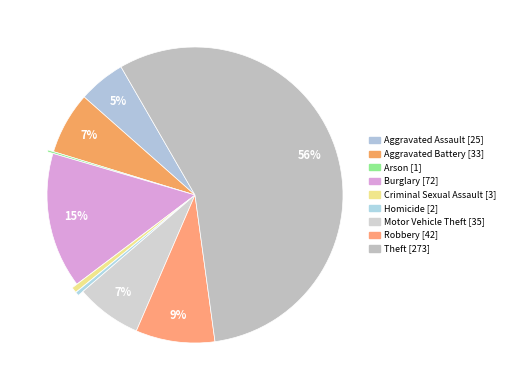

To the nearest percent, what is the average slice percentage?

11%